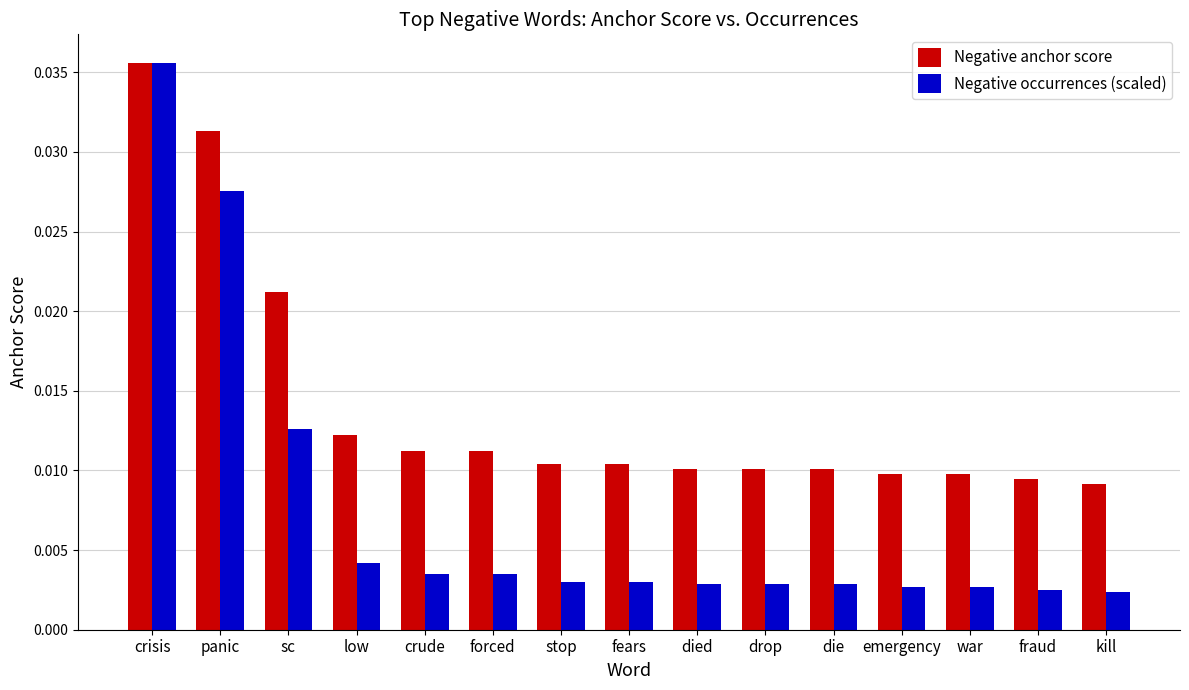

Rank the series at crude from lowest to highest value.

Negative occurrences (scaled), Negative anchor score